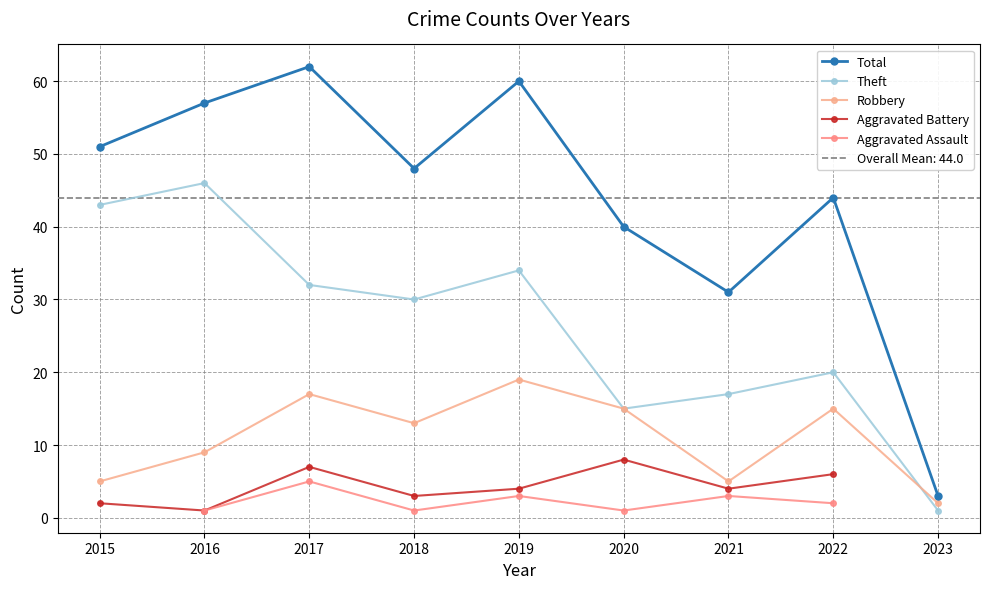

The value of Theft at 2022 is 20.0. True or false?

True